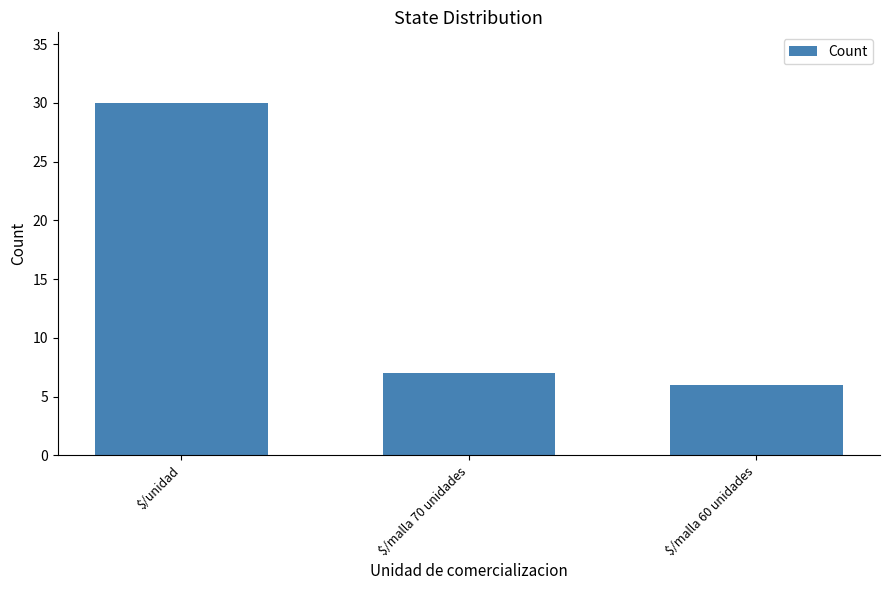

Reading right to left, transcribe all the data shown in this chart.

$/malla 60 unidades=6	$/malla 70 unidades=7	$/unidad=30